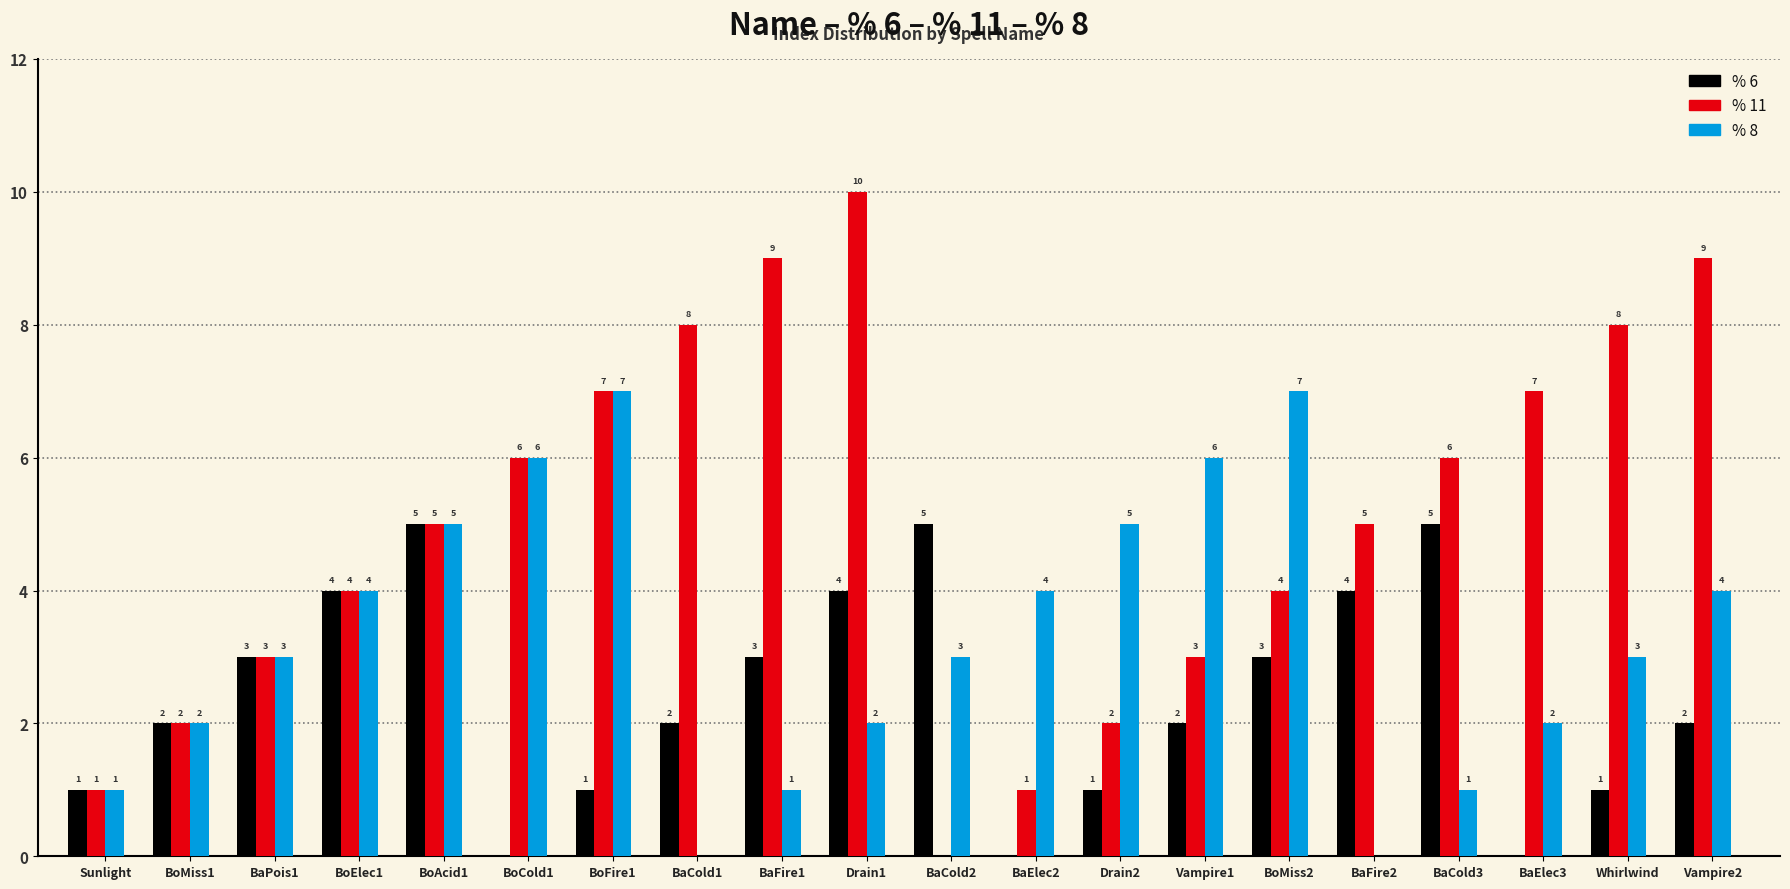

At which category is the sum across all series the highest?

Drain1